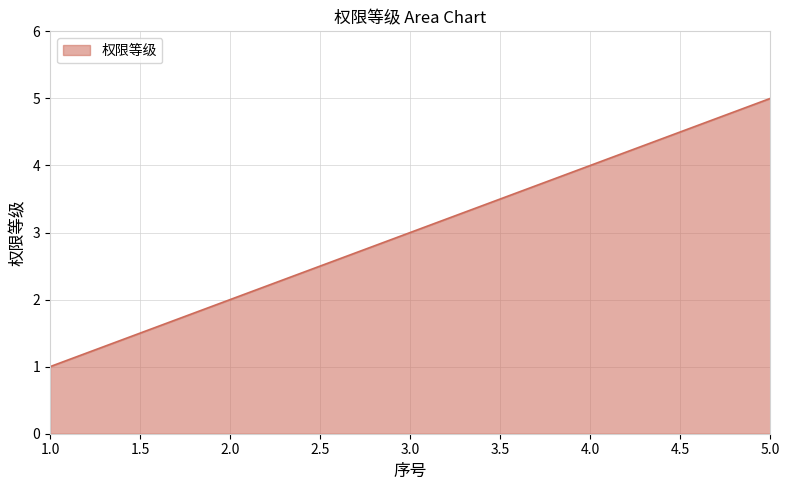

The chart shows a value of 5 at 4.0. True or false?

False